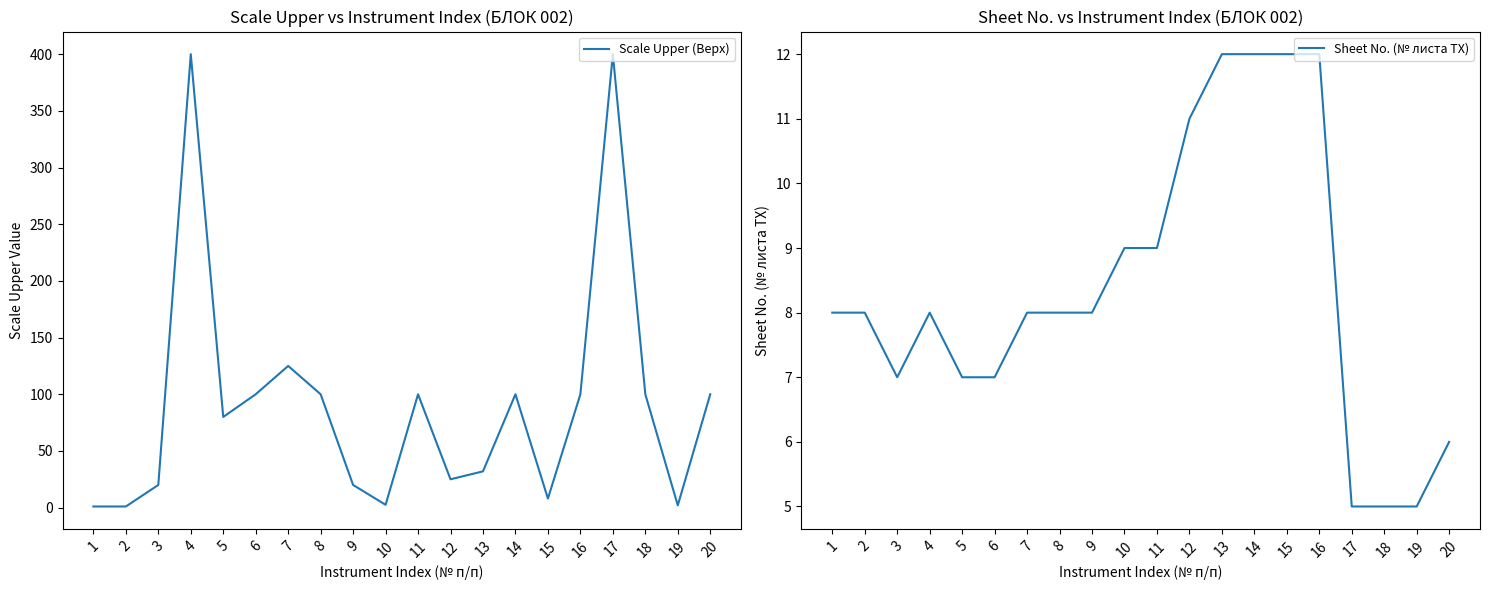

What is the value of the Scale Upper (Верх) point at the 4th from the left?

400.0